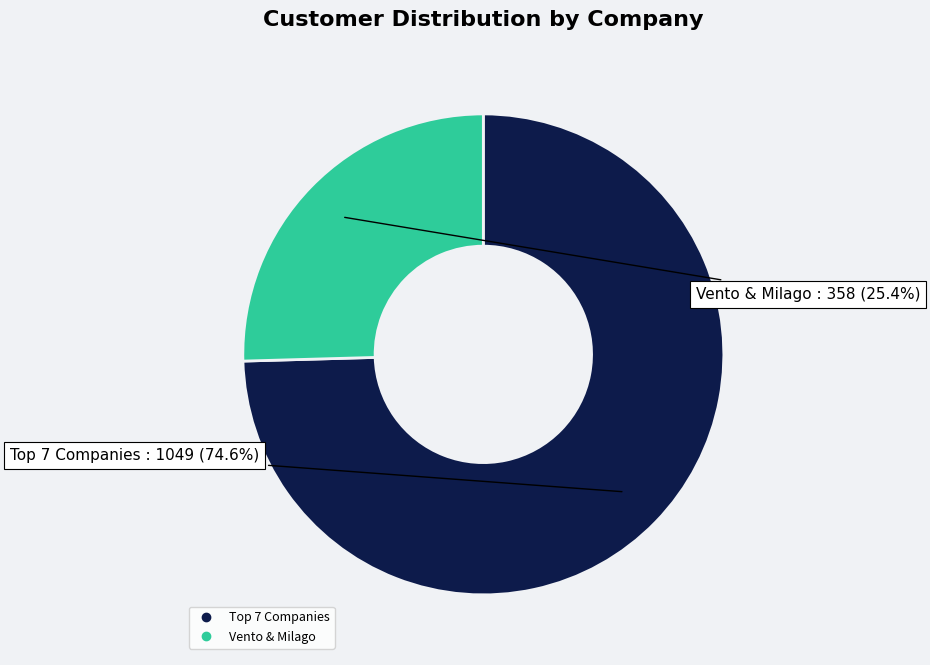

Is there a majority slice in this chart?

Yes